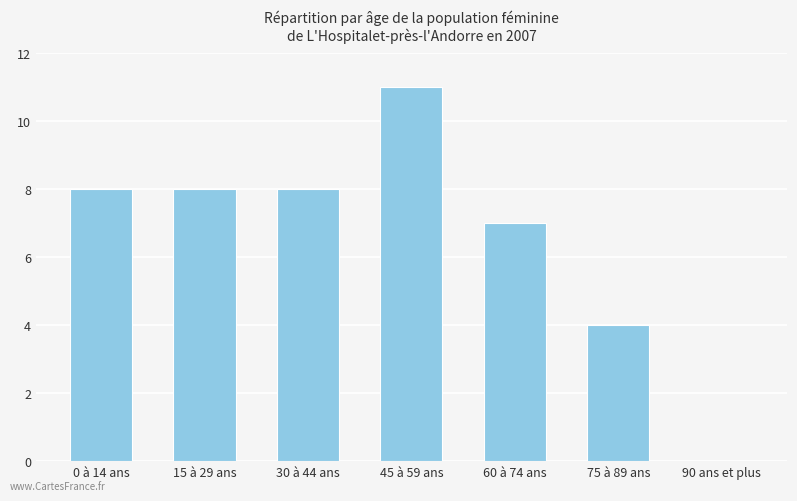

Reading right to left, list all the values displayed in this chart.

90 ans et plus=0	75 à 89 ans=4	60 à 74 ans=7	45 à 59 ans=11	30 à 44 ans=8	15 à 29 ans=8	0 à 14 ans=8